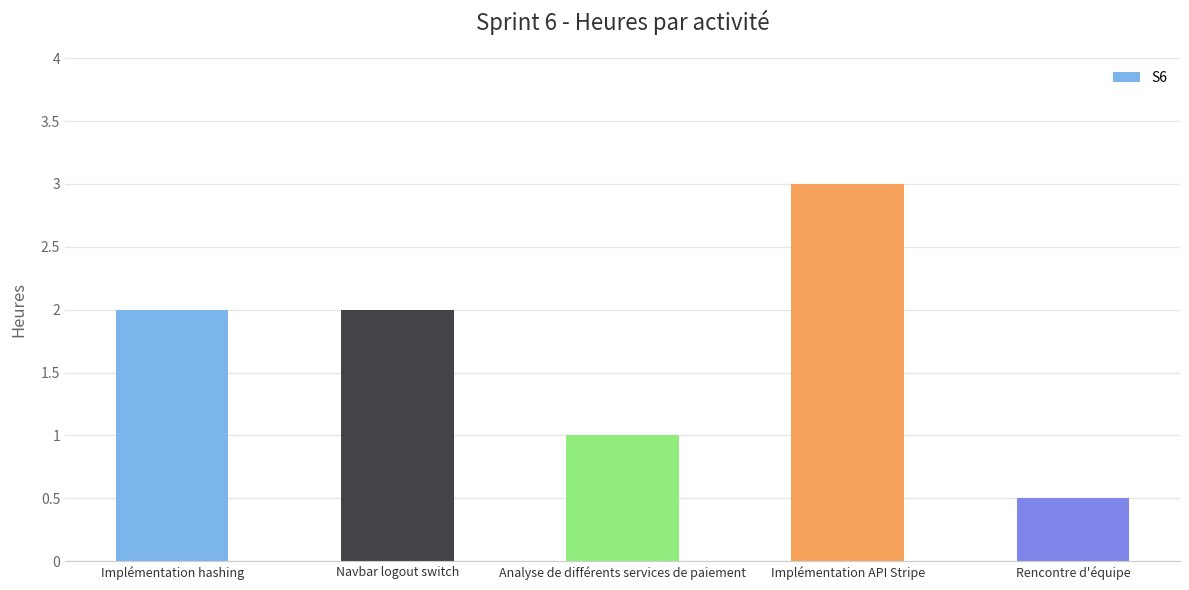

What position from the left is Navbar logout switch?

2